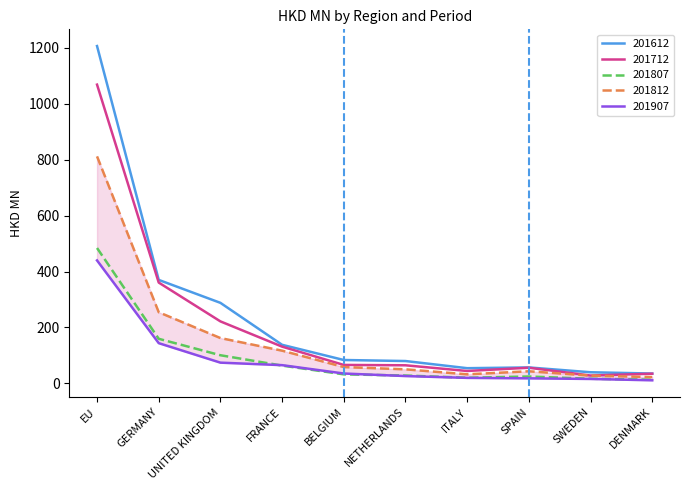

Rank the categories by 201807 value from lowest to highest.

DENMARK, SWEDEN, ITALY, SPAIN, NETHERLANDS, BELGIUM, FRANCE, UNITED KINGDOM, GERMANY, EU